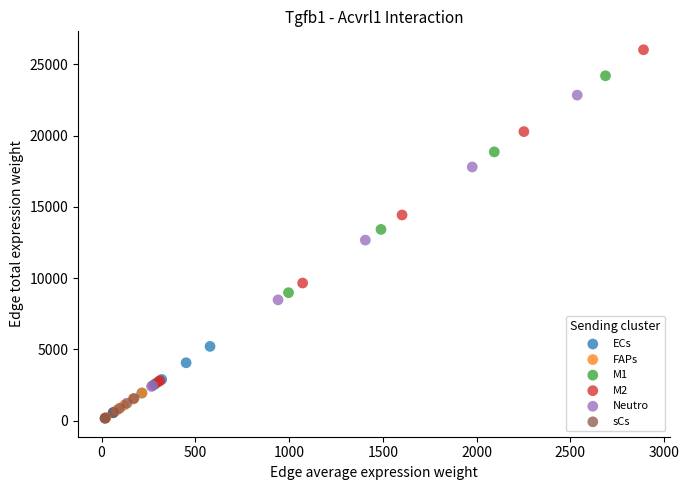

Which series reaches the maximum Y coordinate?

M2